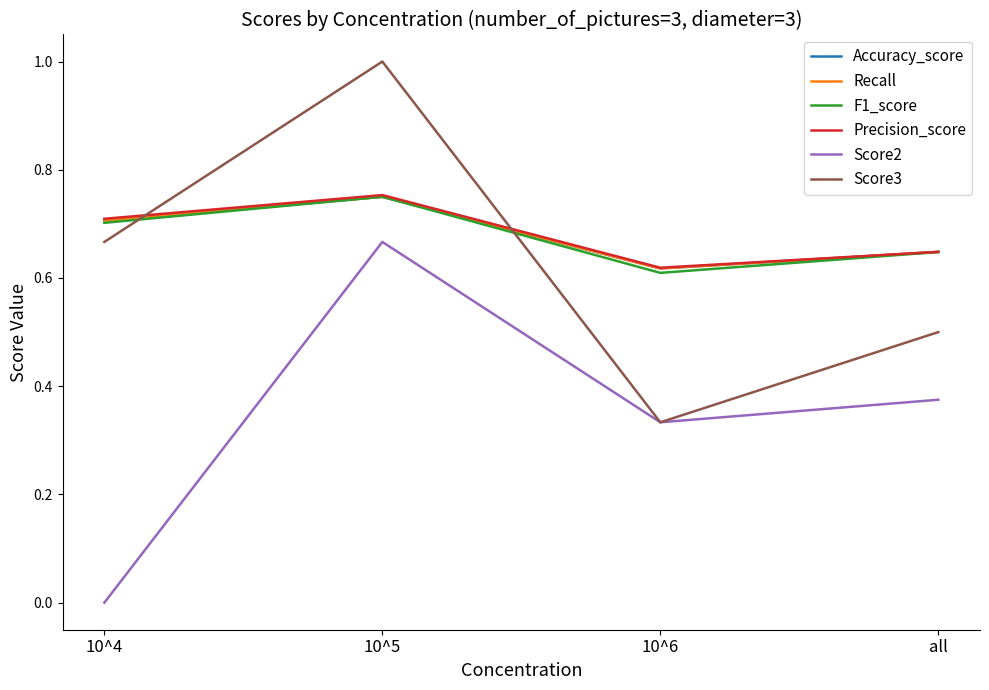

The Accuracy_score series shows 0.4 at all. True or false?

False